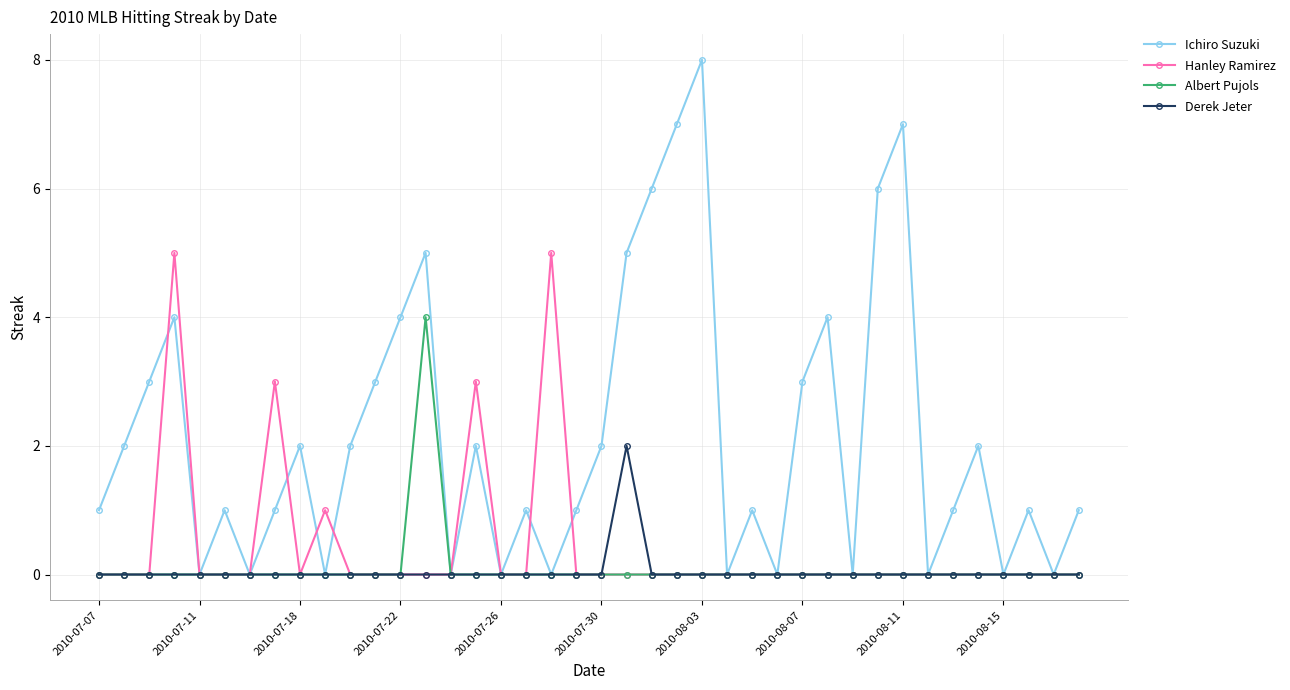

List the series in order of their peak value, highest first.

Ichiro Suzuki, Hanley Ramirez, Albert Pujols, Derek Jeter